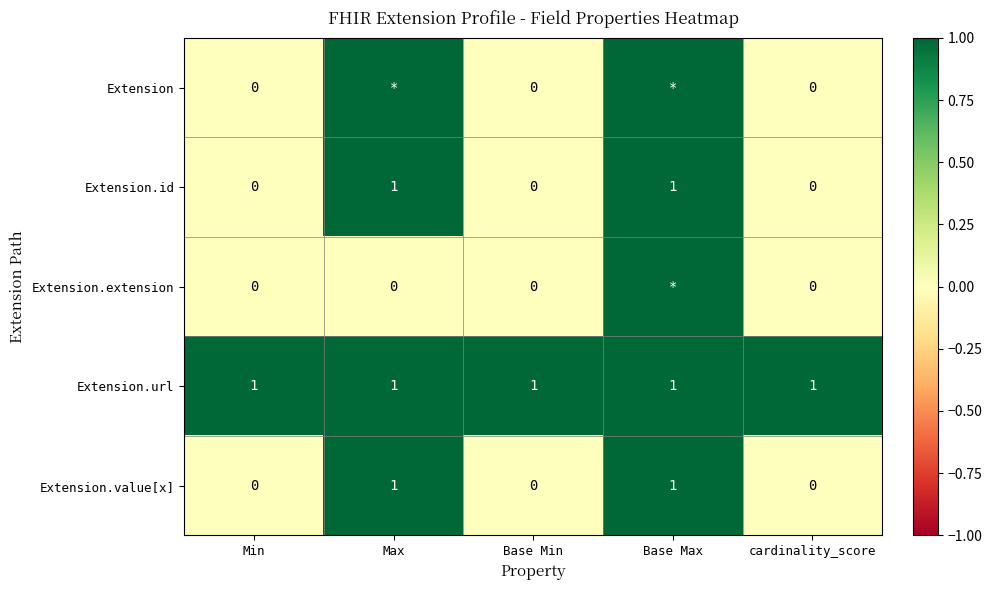

At which category does the chart reach its minimum across all series?

Min